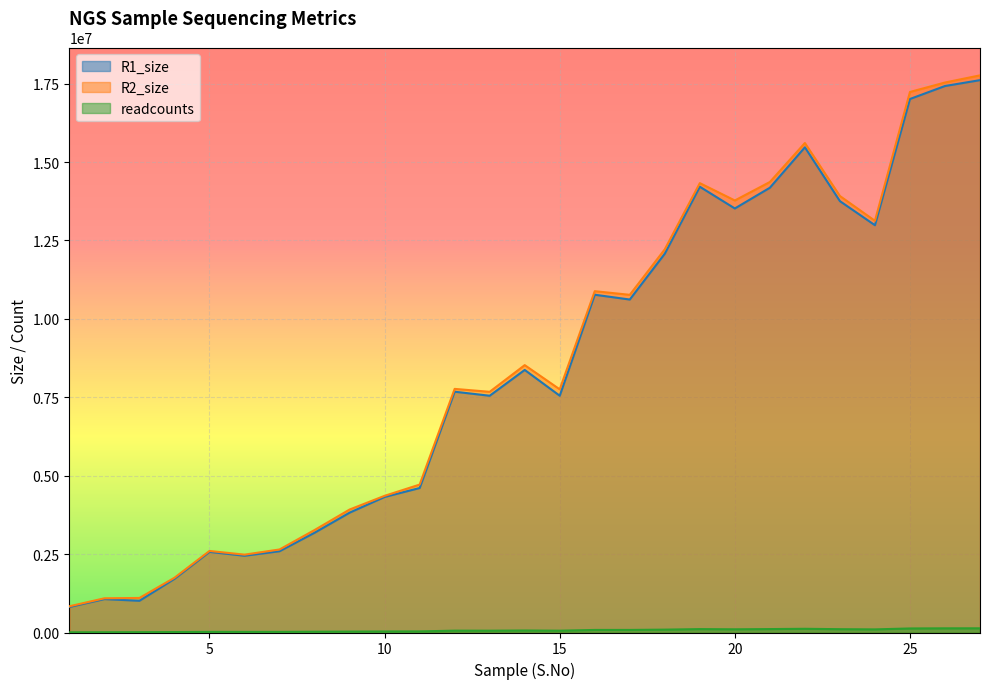

Where is the first local minimum for readcounts?

6